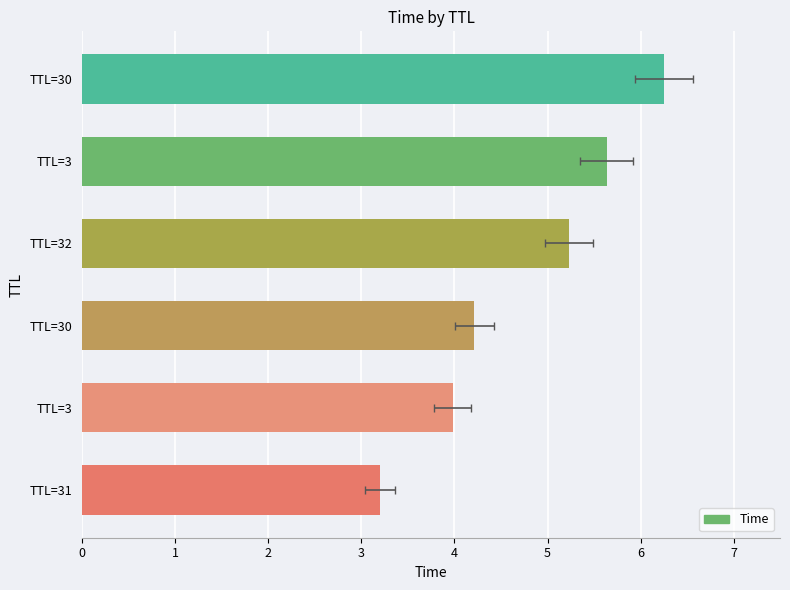

Does the chart contain stacked bars?

No